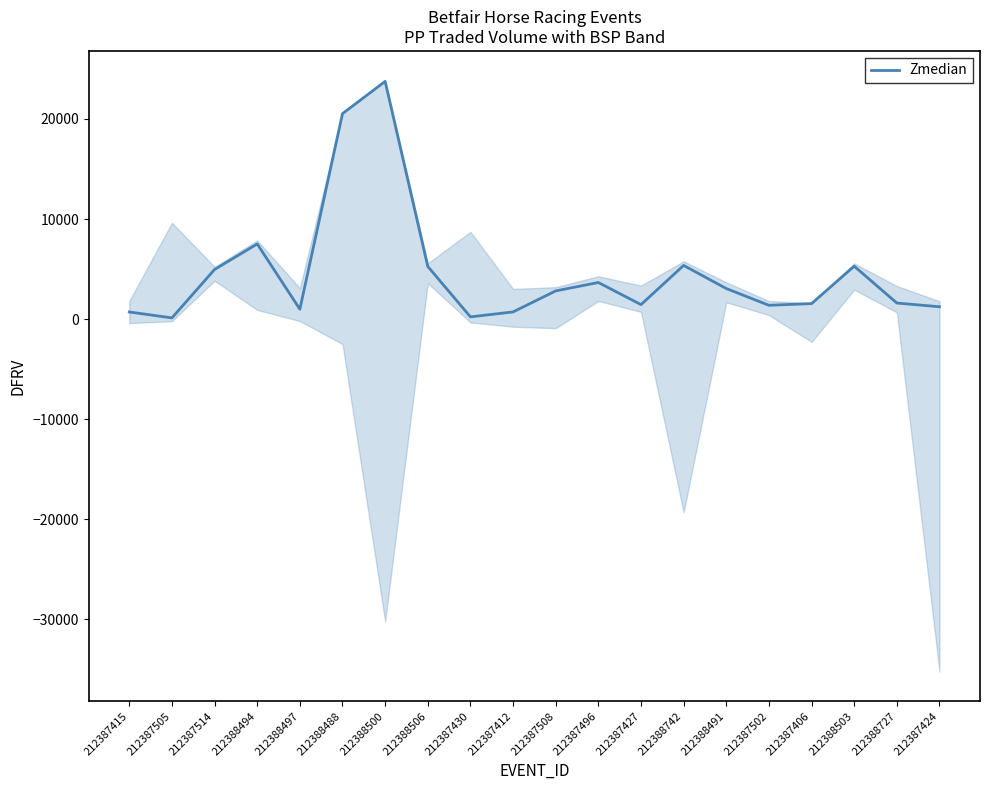

Count the number of data series in this chart.

1